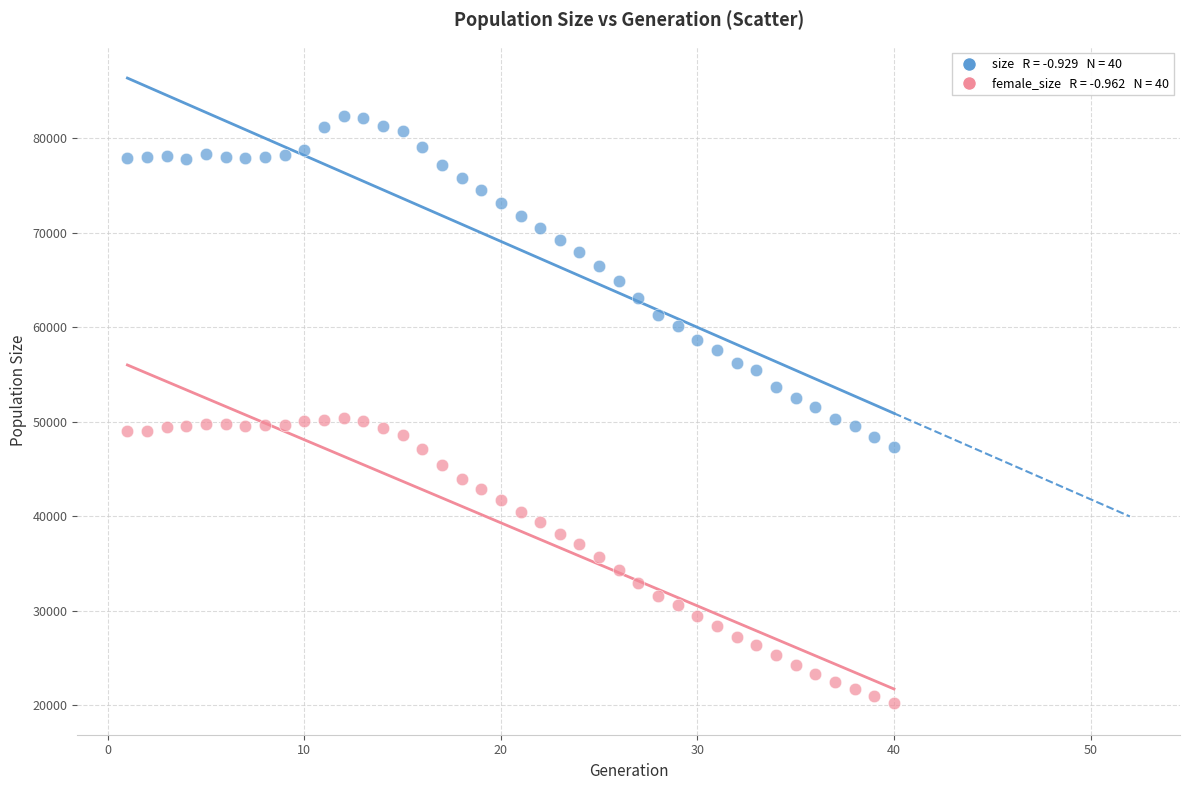

Across all data points, what is the range of X values (max minus min)?

39